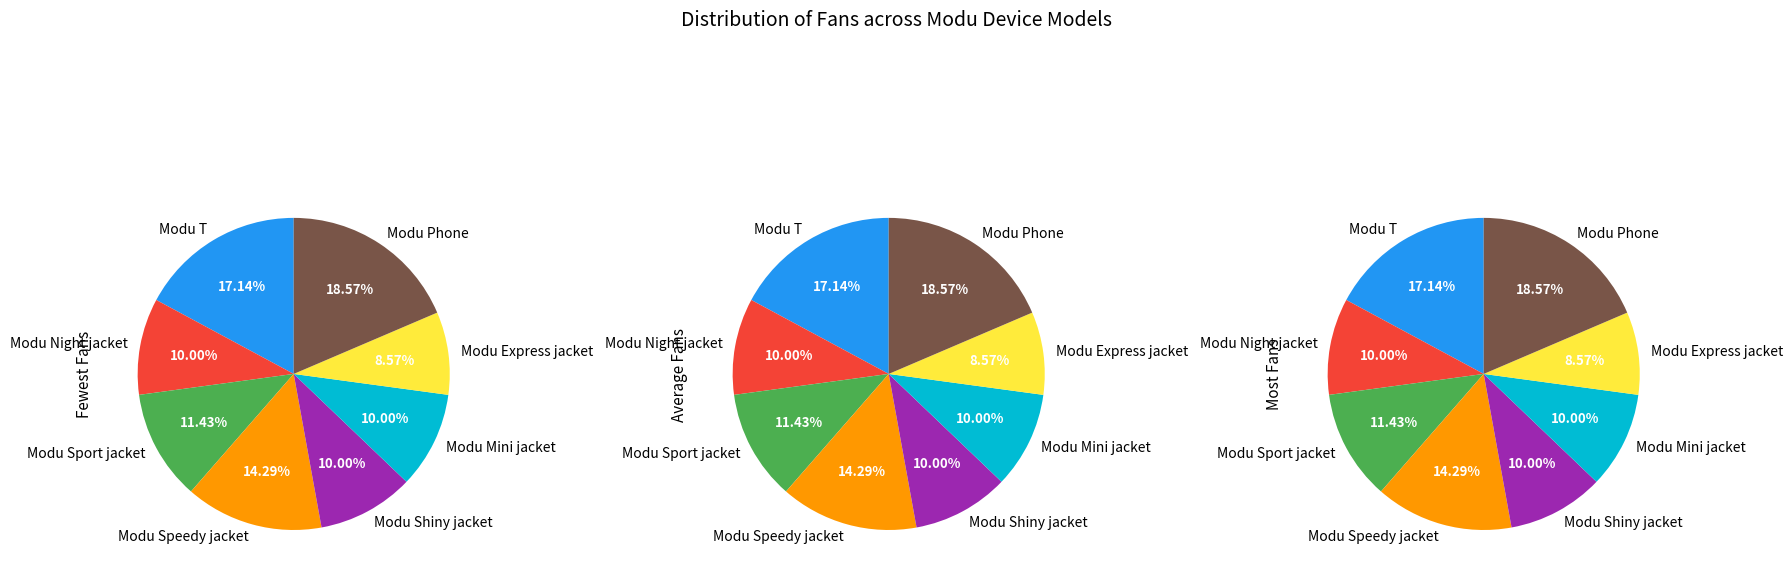

What is the total percentage of Modu Shiny jacket and Modu Night jacket?

20.0%